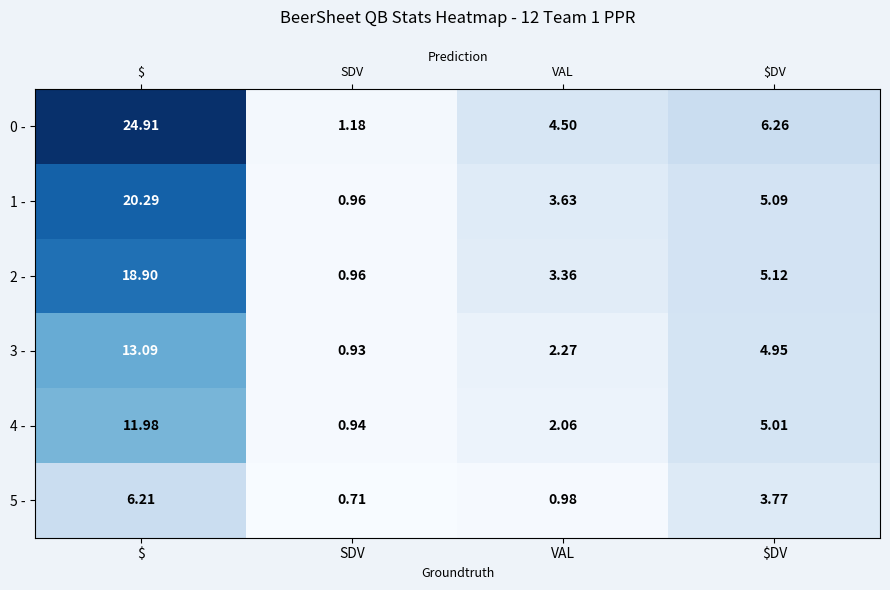

Which label corresponds to the smallest value in the chart?

SDV